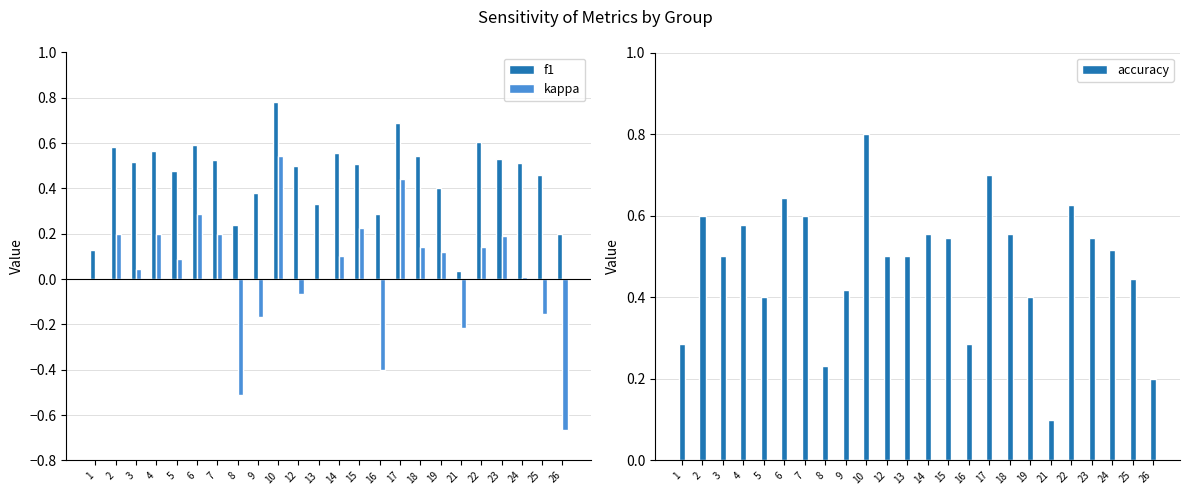

At how many categories does at least one series exceed 0?

24